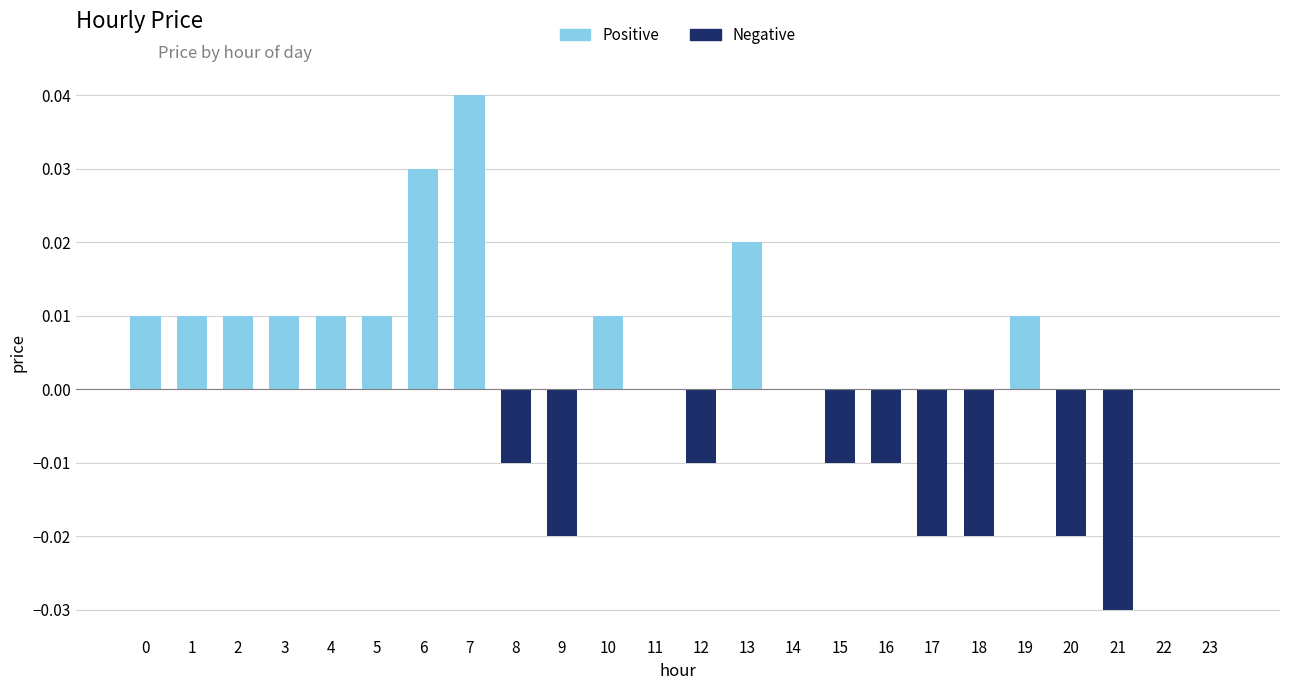

Which label corresponds to the largest value in the chart?

7